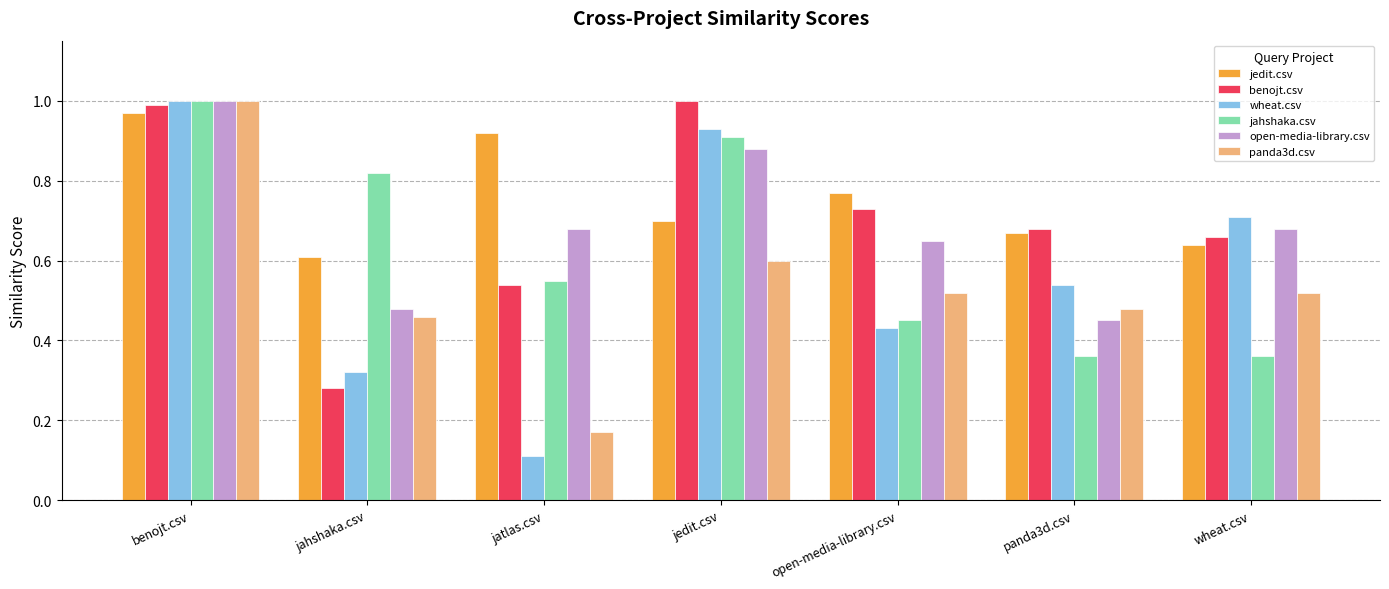

The value of jahshaka.csv at jatlas.csv is 0.6. True or false?

True